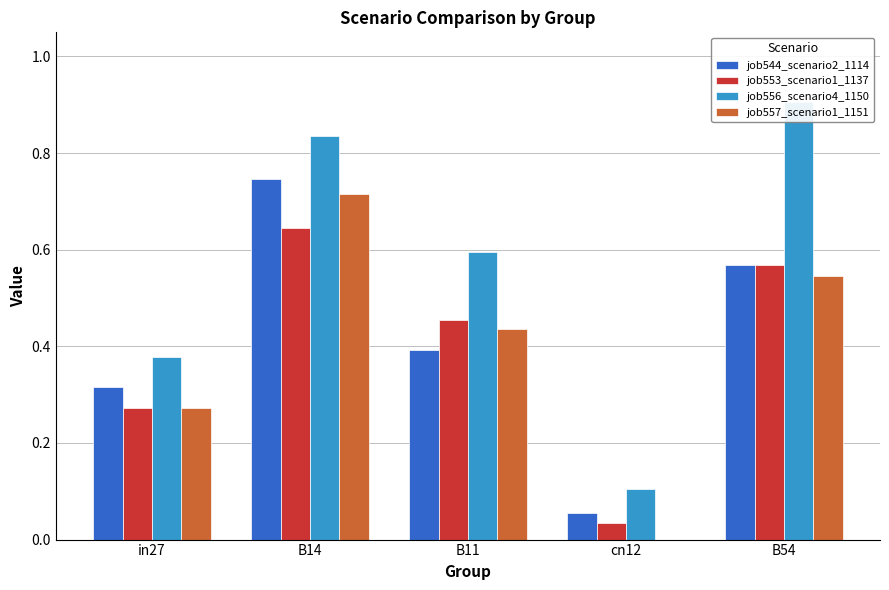

What is the total value across all series at cn12?

0.2